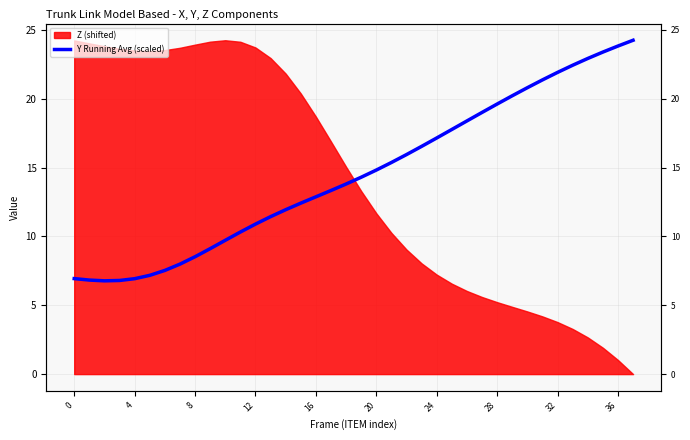

The chart shows a value of 14.7 at 36. True or false?

False